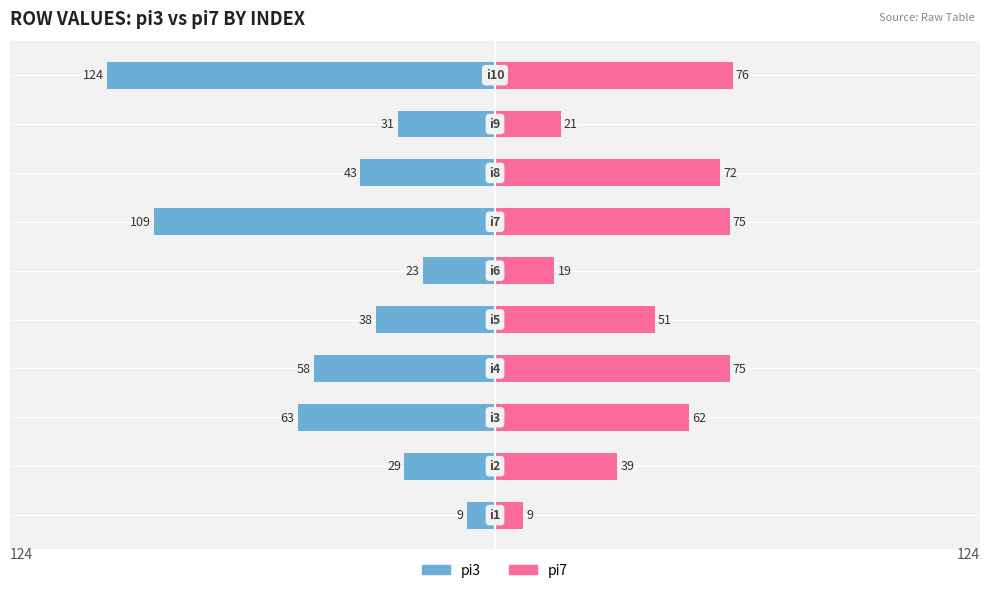

How many values in the pi7 series are below 62?

5